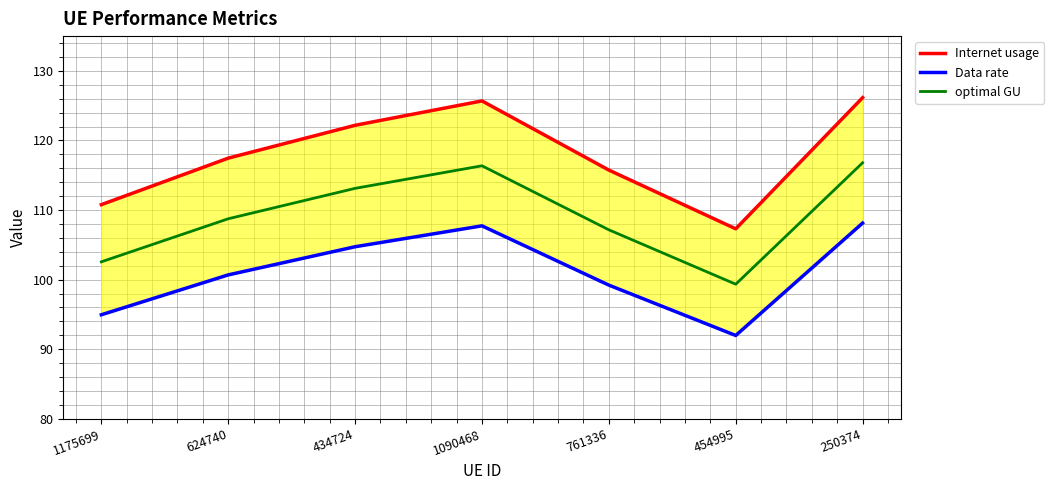

What is the greatest value displayed?

126.2